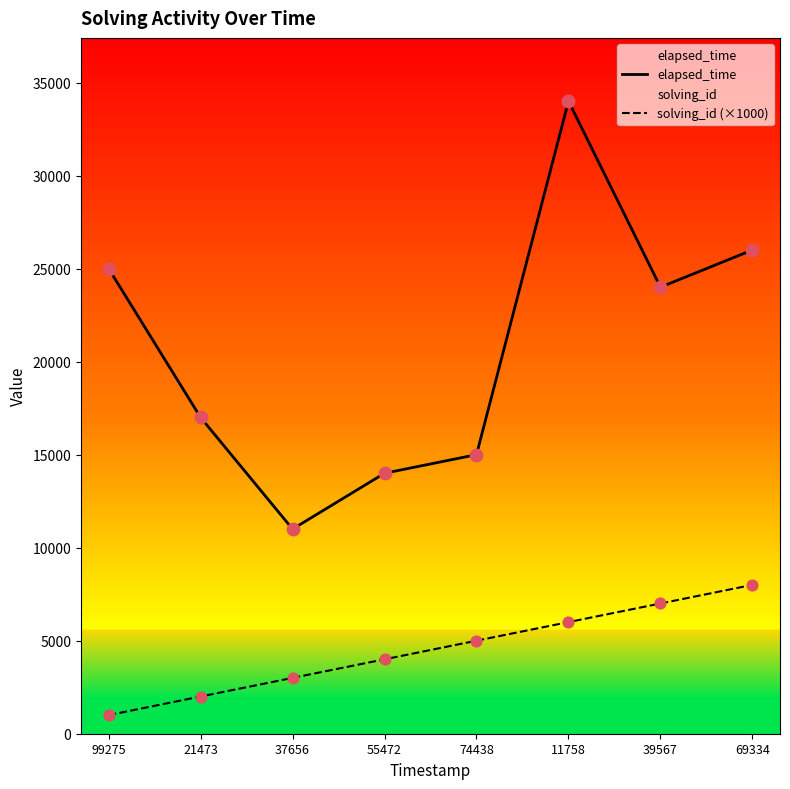

Is the value of solving_id (×1000) at 39567 greater than the value of elapsed_time at 11758?

No